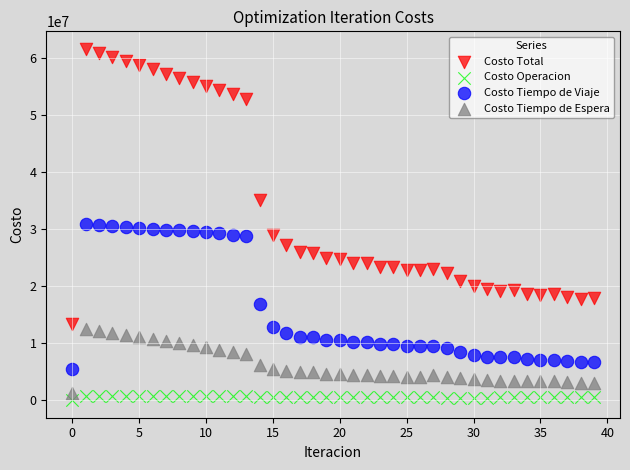

Which series reaches the maximum Y coordinate?

Costo Total